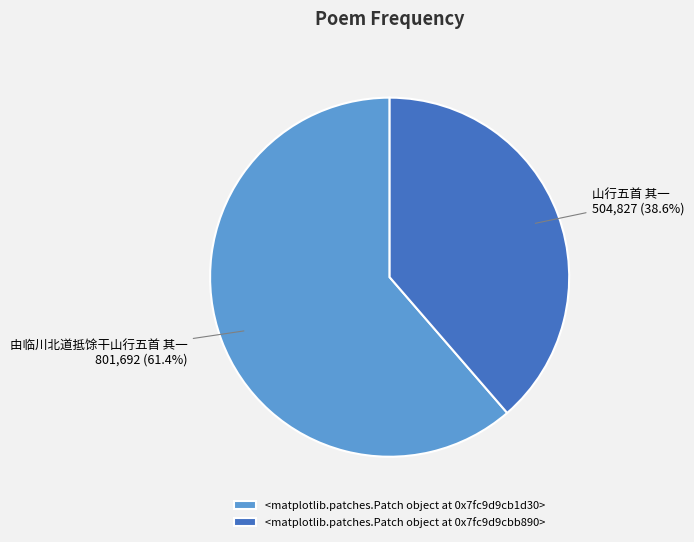

Rank the categories by value from lowest to highest.

<matplotlib.patches.Patch object at 0x7f96f92eb890>, <matplotlib.patches.Patch object at 0x7f96f92e1e80>